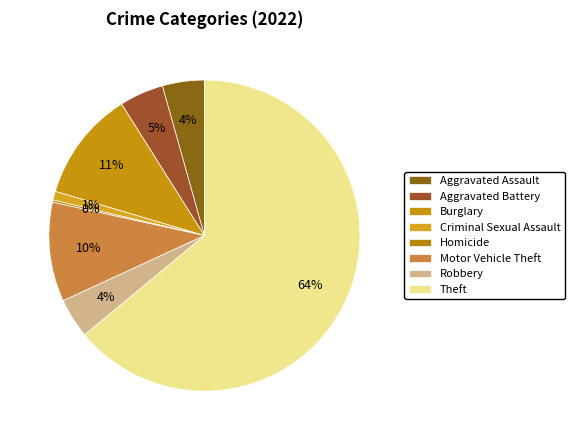

What percentage do Burglary and Criminal Sexual Assault together represent?

12.4%